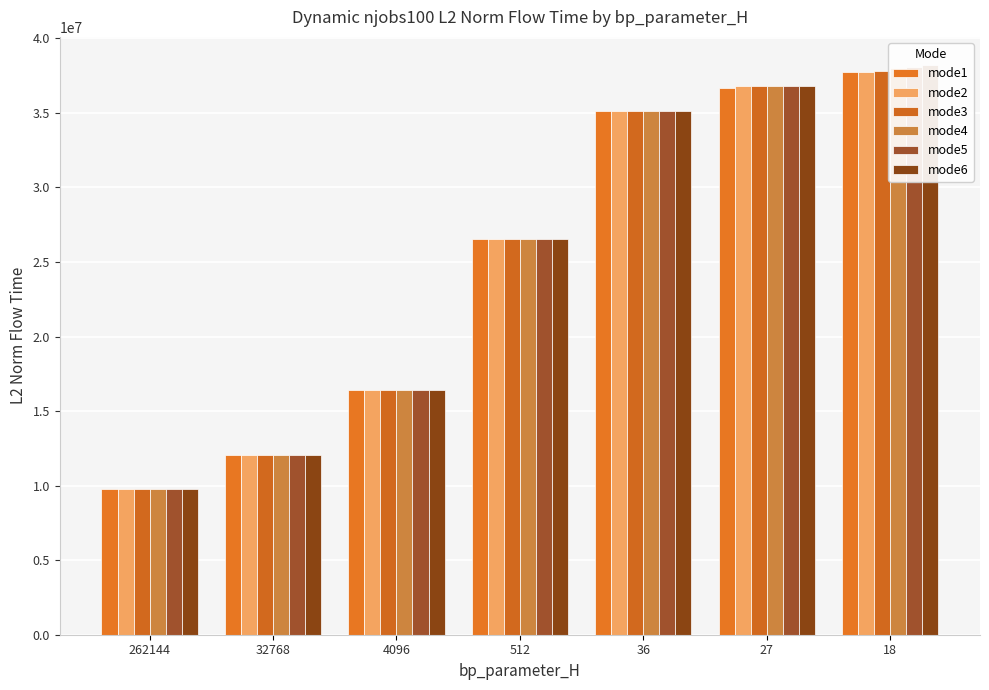

How many distinct data groups are displayed?

6